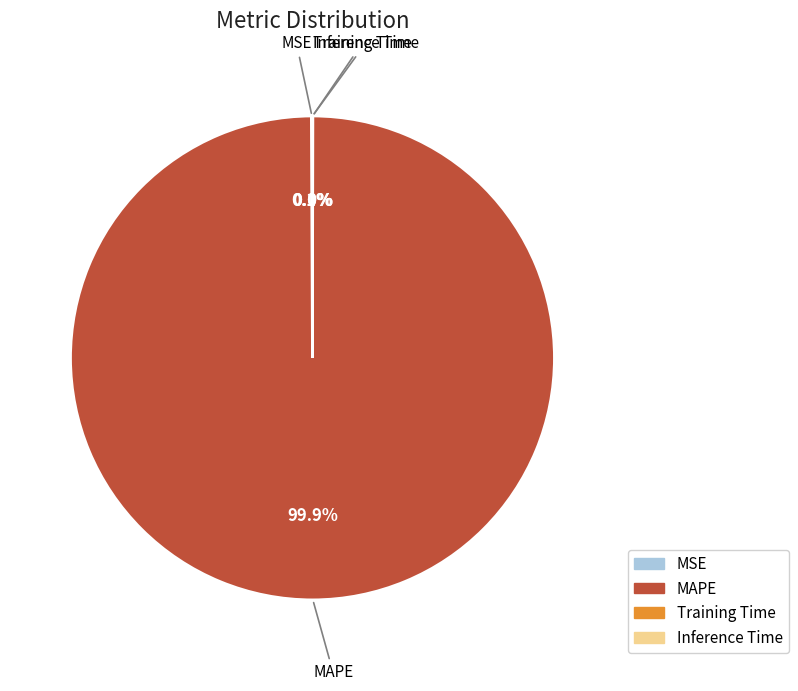

Does any single category account for the majority?

Yes